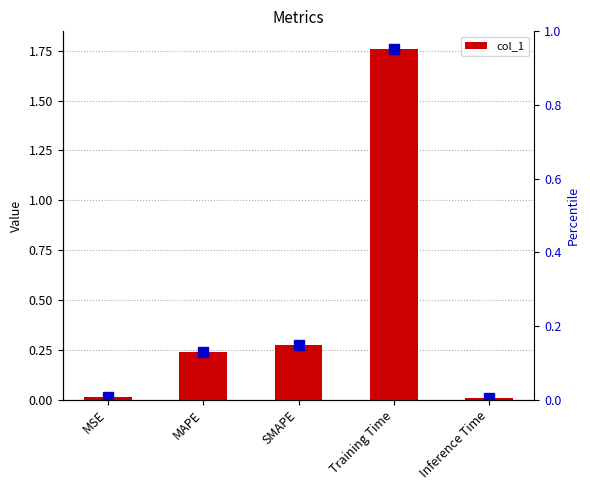

Which has a higher value, SMAPE or MSE?

SMAPE